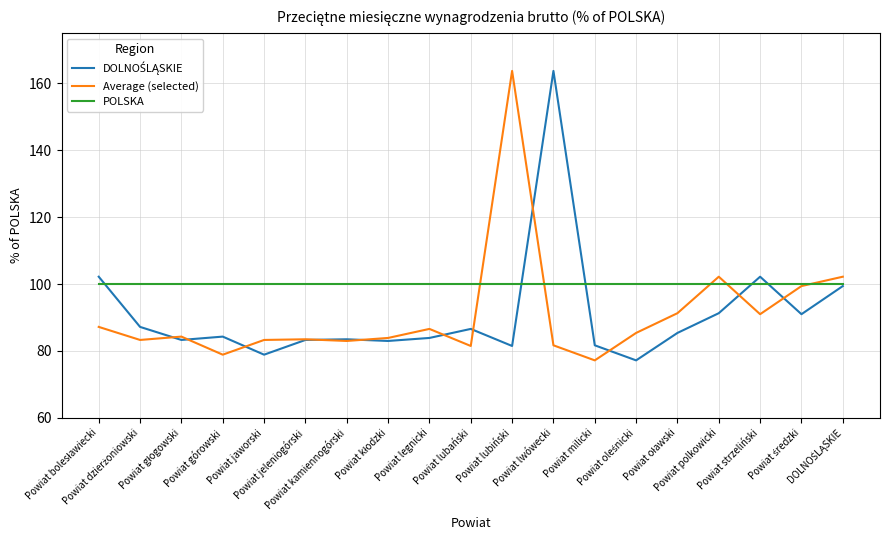

True or false: POLSKA and Average (selected) intersect in this chart.

True